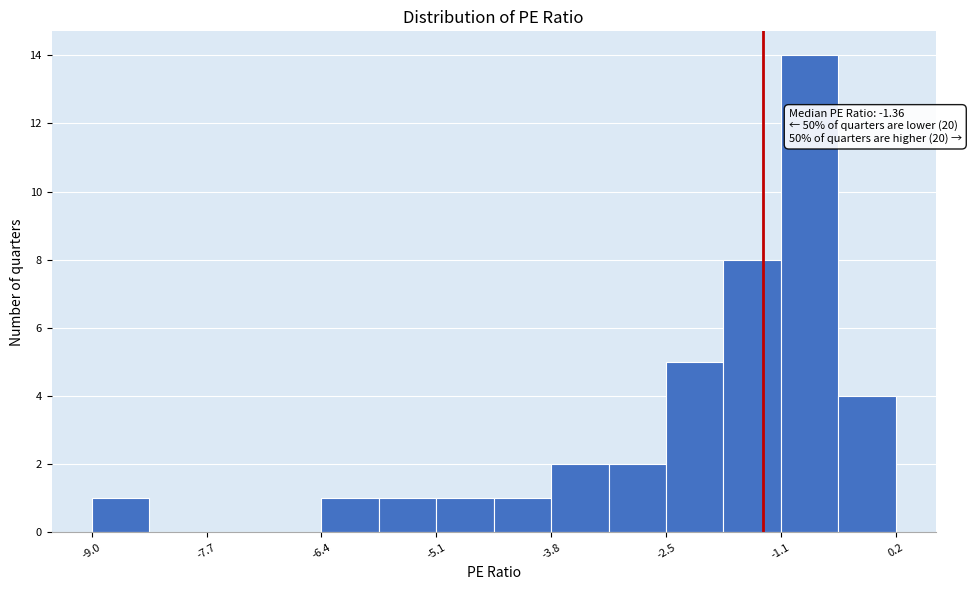

Around what value on the x-axis is the tallest bar? Give the approximate position of its centre, as read against the axis.

-0.8